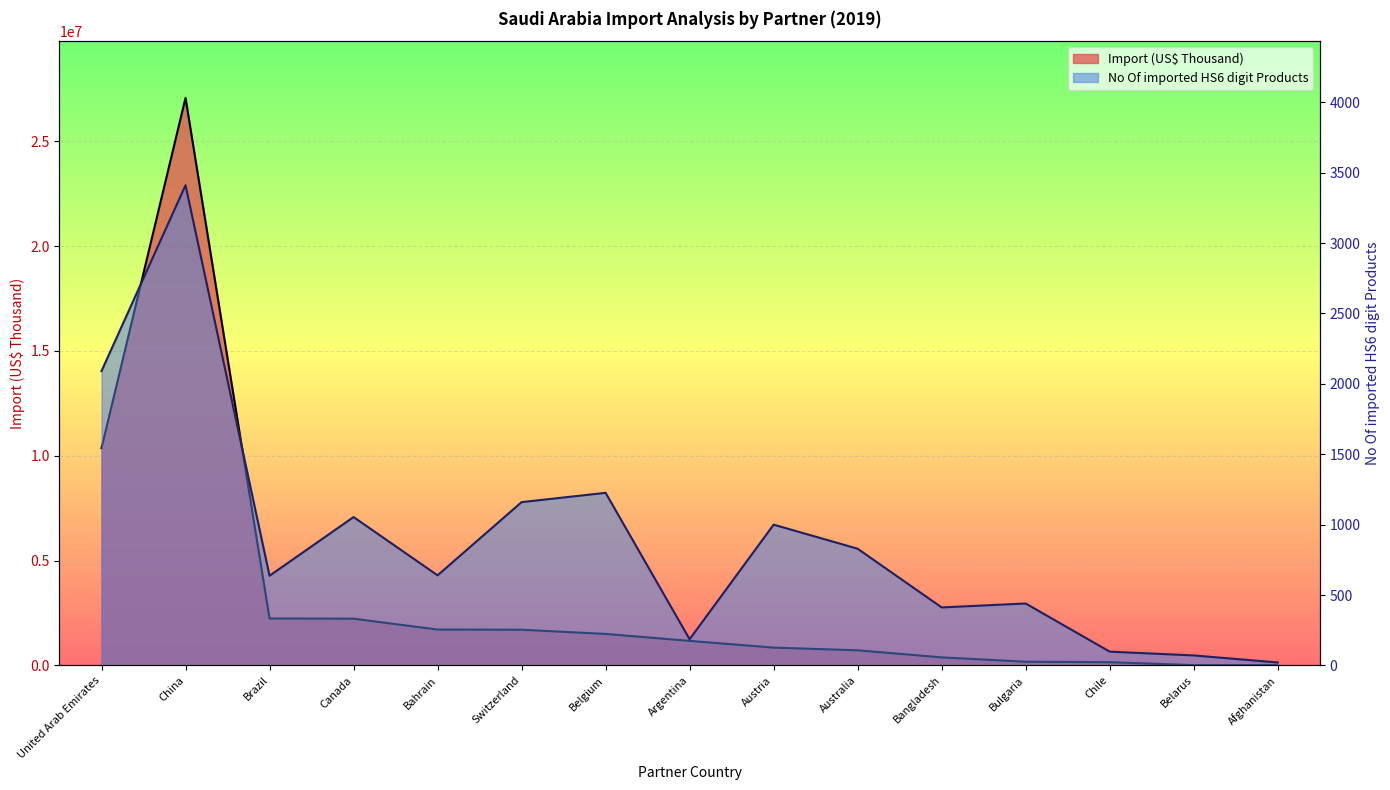

Which series has the largest total across all categories?

Import (US$ Thousand)